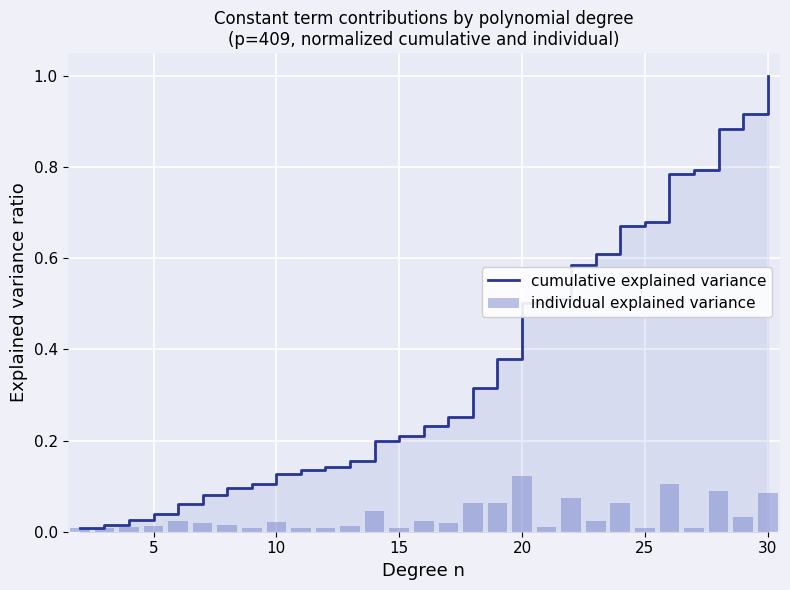

What is the maximum value shown in the chart?

1.0